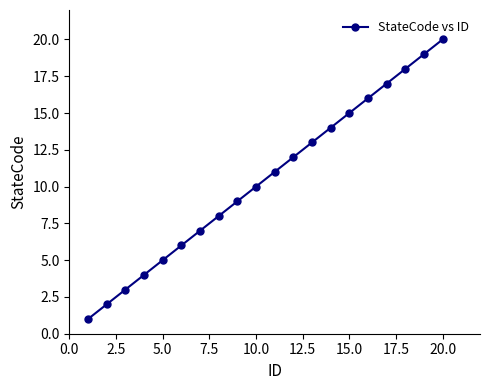

What is the difference between the maximum and minimum values?

19